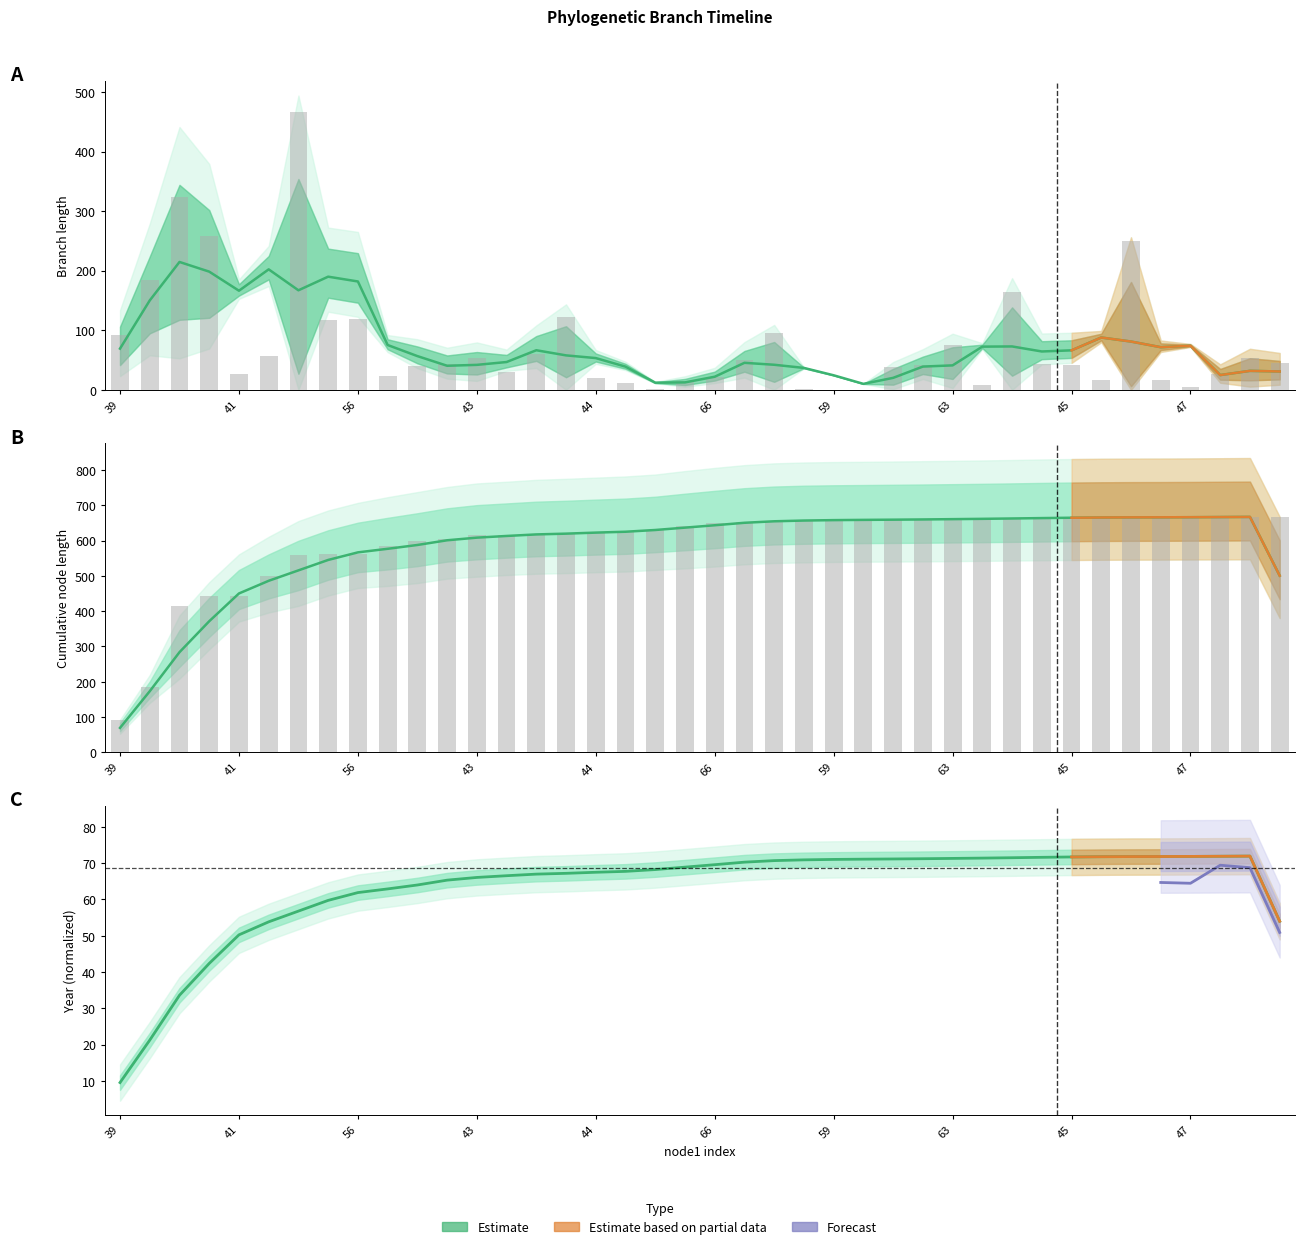

Which category has the lowest value across all series?

59